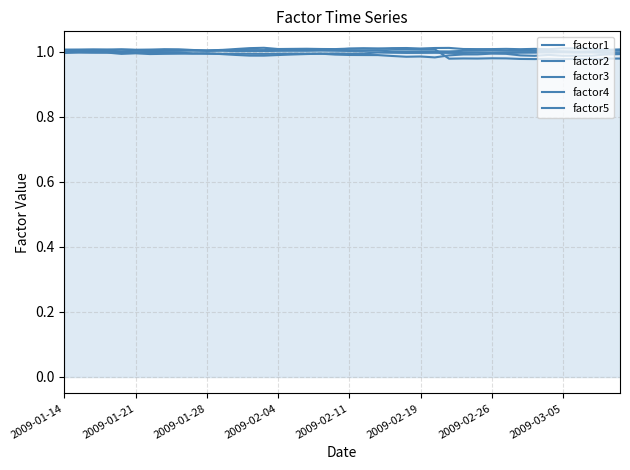

Between 2009-02-19 and 2009-03-05, which series saw the biggest shift?

factor1